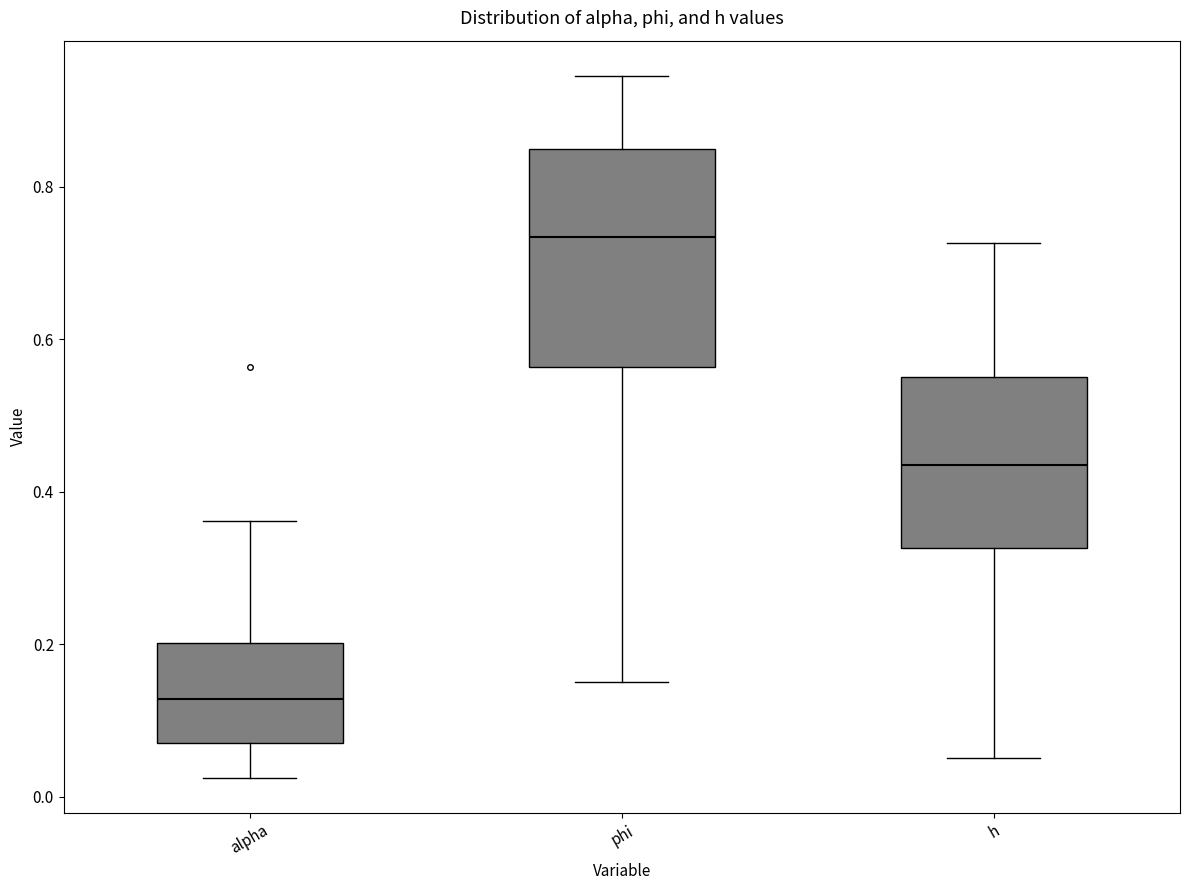

Which box has the lowest median line?

alpha